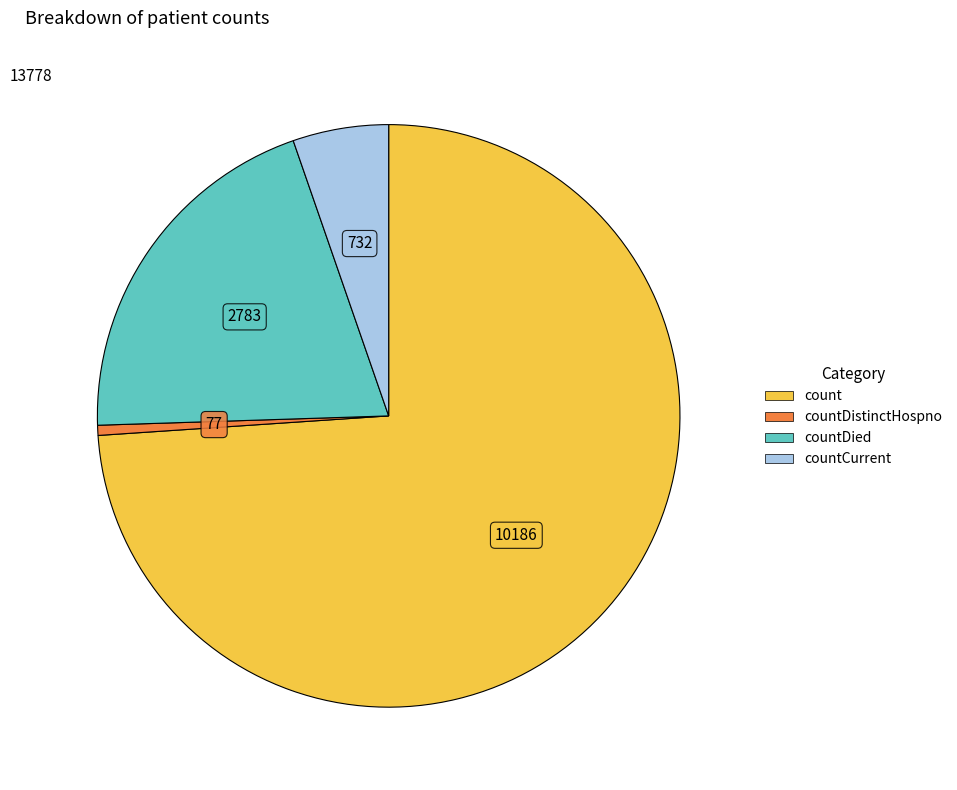

Between countDied and countDistinctHospno, which is larger?

countDied